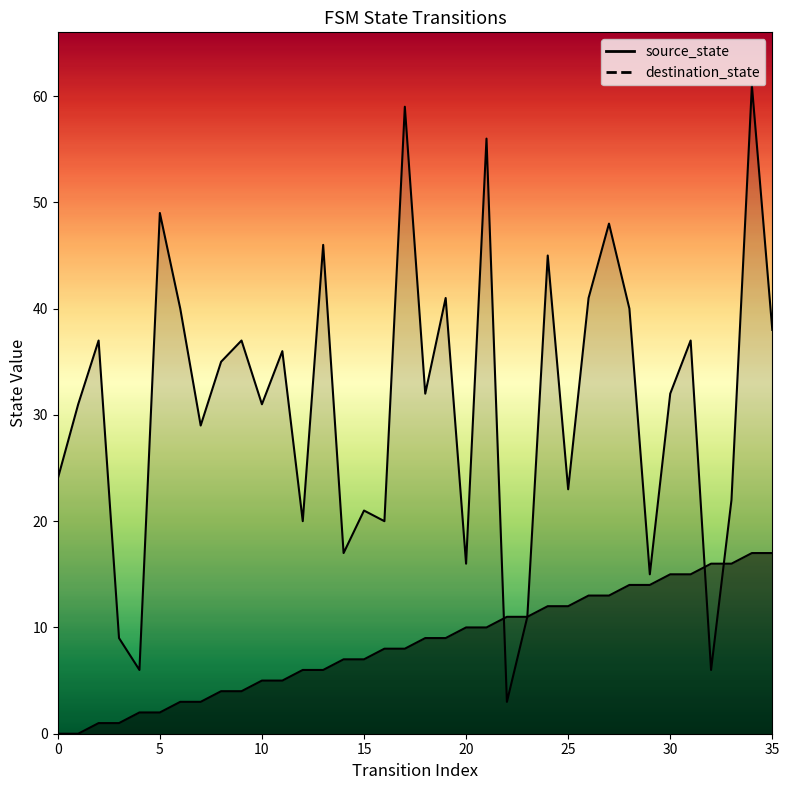

Where does the destination_state series first go above 32?

2